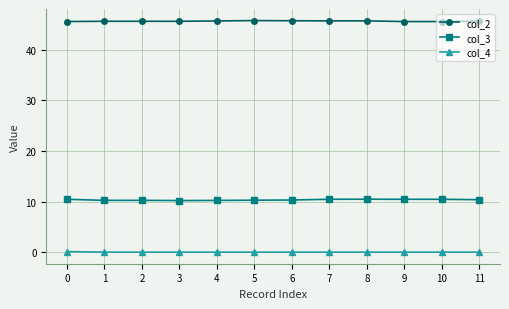

Which series has the largest total across all categories?

col_2